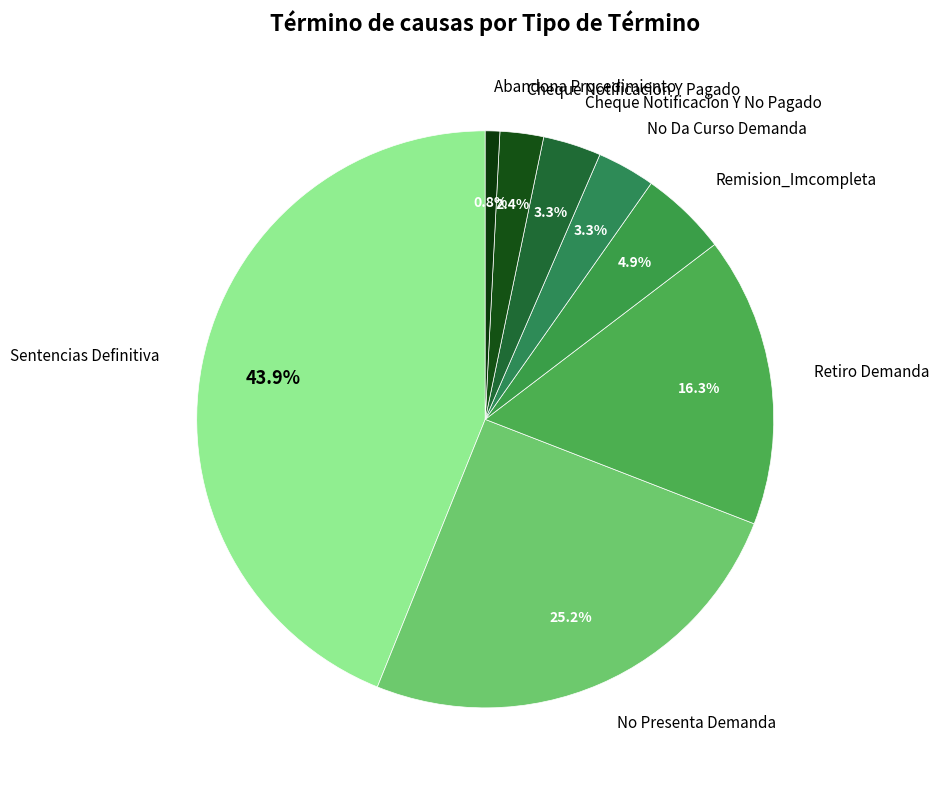

To the nearest percent, what percentage of the pie is No Da Curso Demanda?

3%